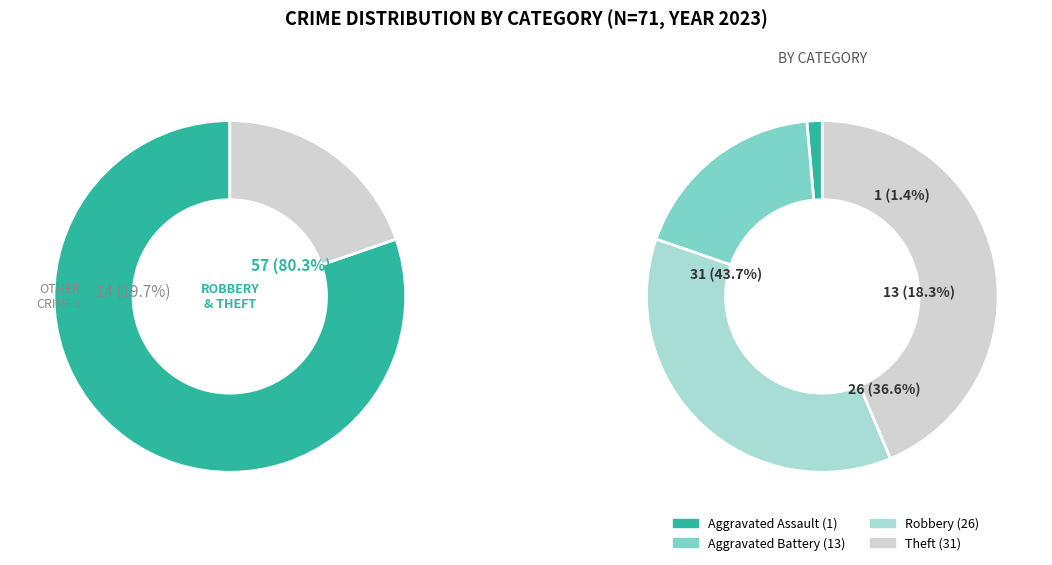

To the nearest percent, what is the difference between the largest and smallest slice percentages?

42%